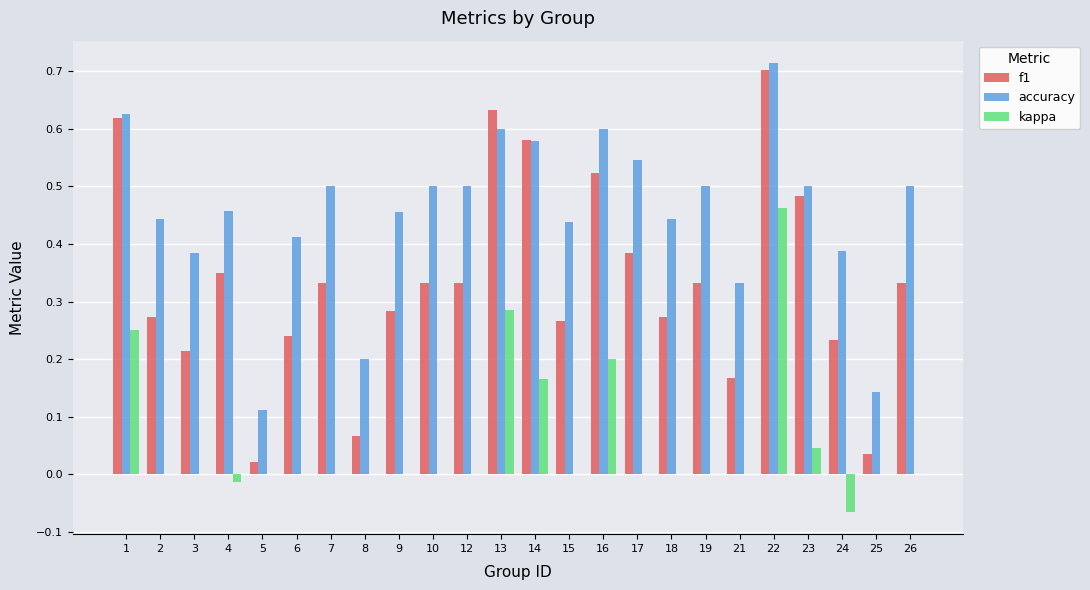

What is the sum of all kappa values?

1.3